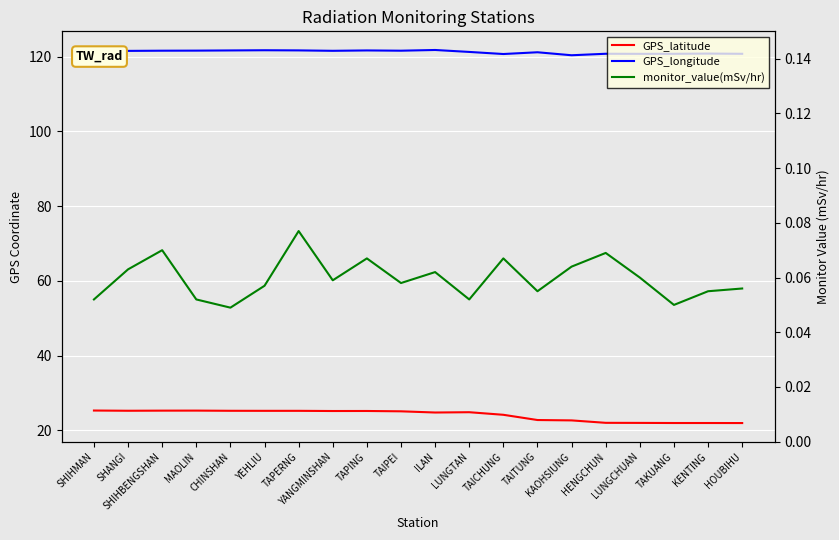

What are all the series names shown in the legend?

GPS_latitude, GPS_longitude, monitor_value(mSv/hr)